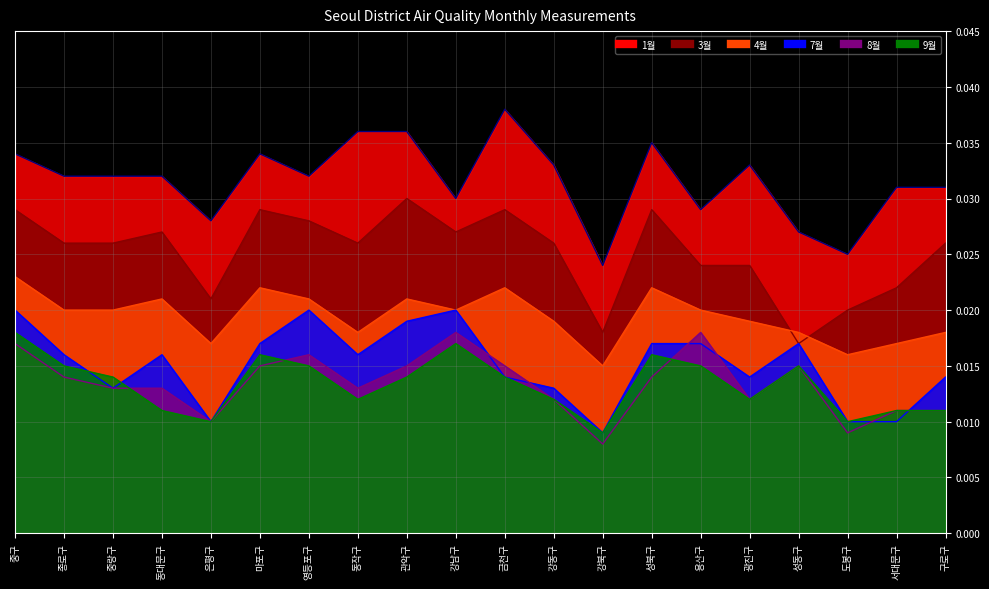

How many lines are shown in the chart?

6